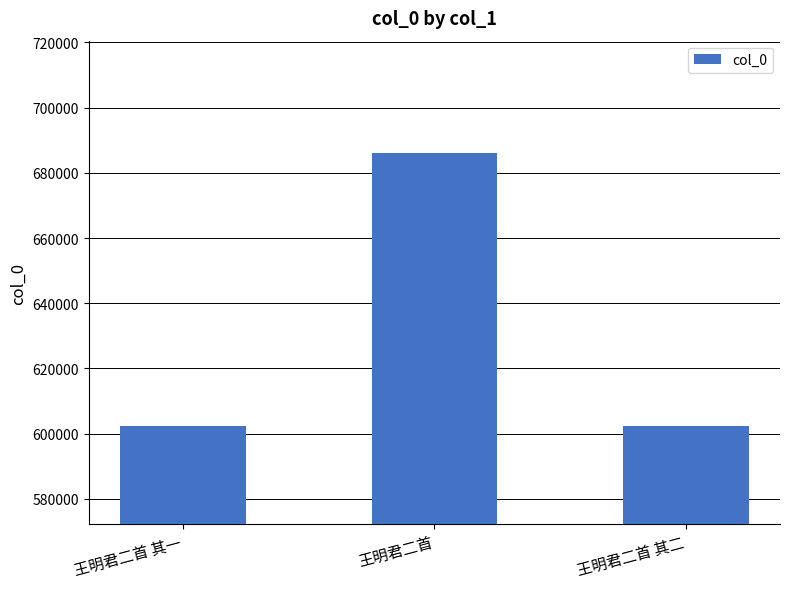

What is the change in value from 王明君二首 其一 to 王明君二首?

+83902